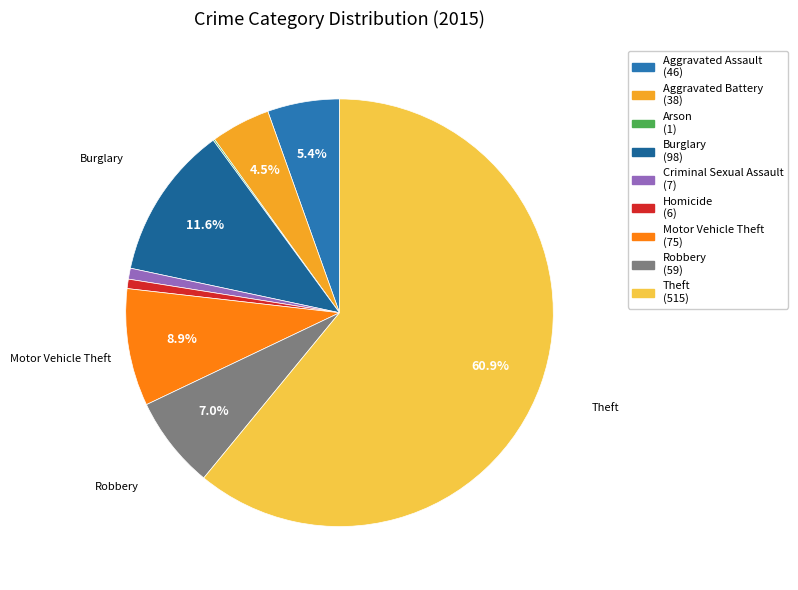

Is it true that Burglary is 24% of the pie?

False